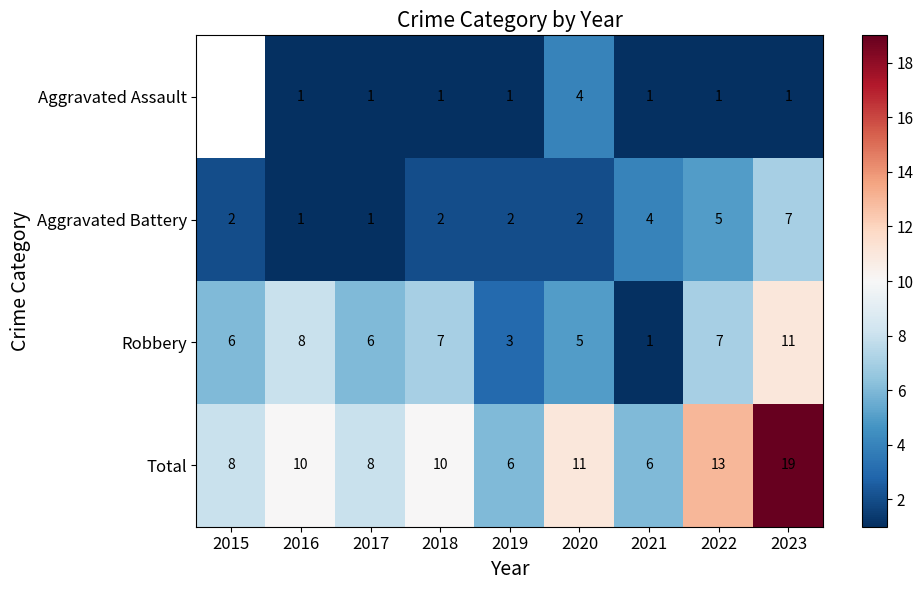

Is the value of Aggravated Assault at 2021 greater than the value of Total at 2018?

No